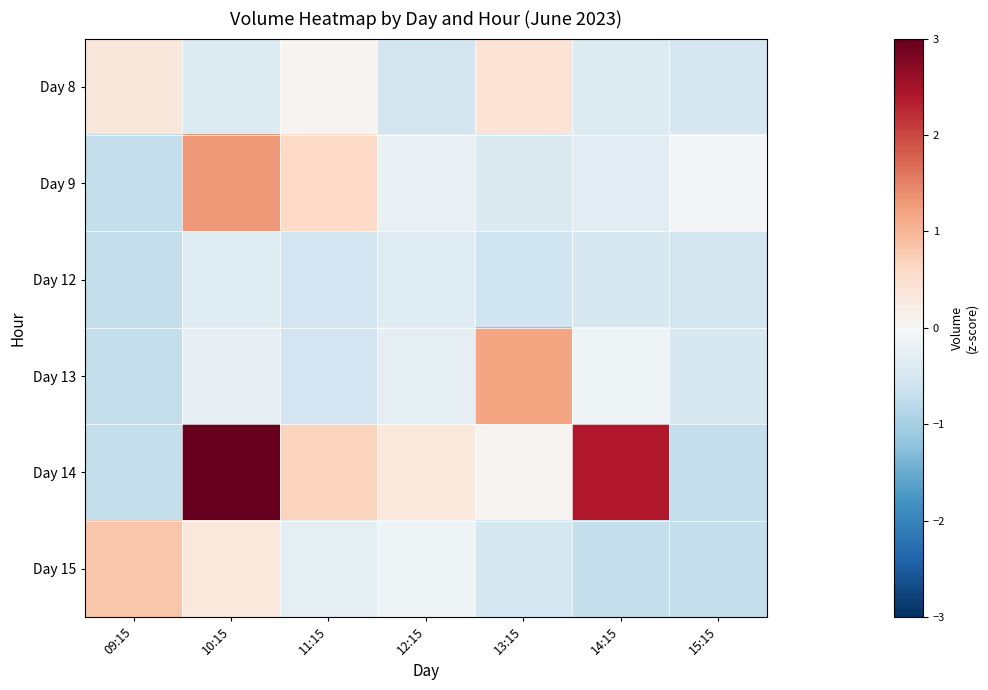

Between 15:15 and 11:15, which is larger?

11:15